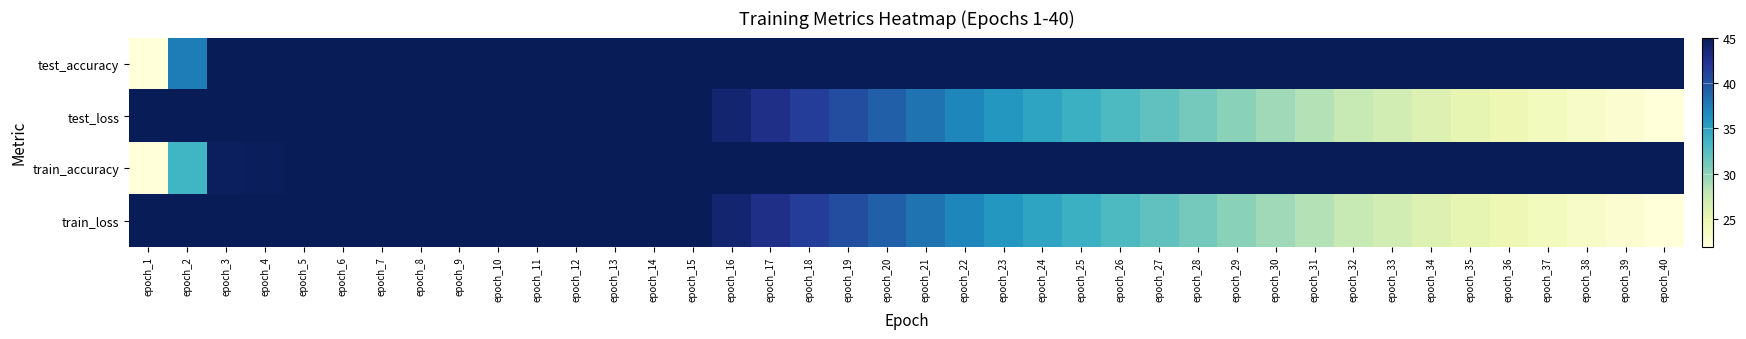

What is the difference between the highest and lowest values at epoch_13?

8.4